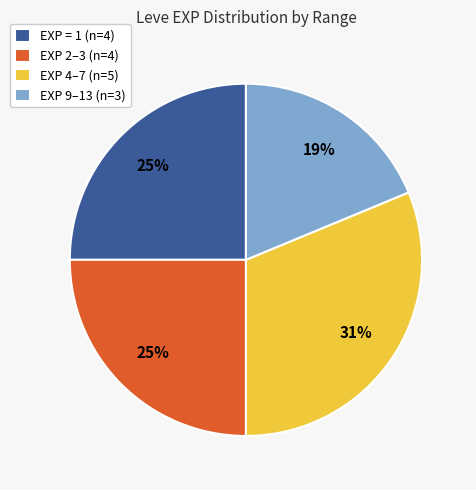

Which slice is the largest?

EXP 4–7 (n=5)